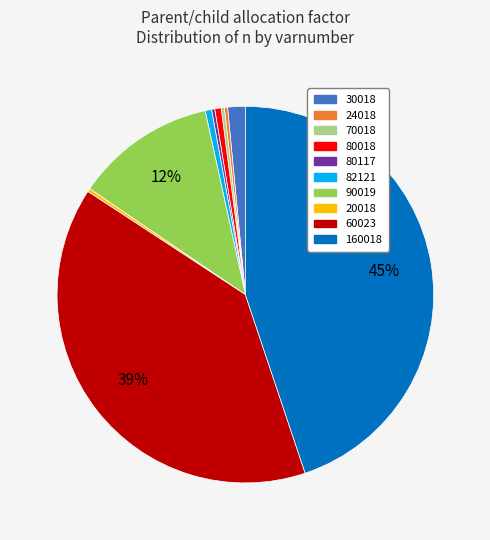

Does 82121 represent more than half of the total?

No